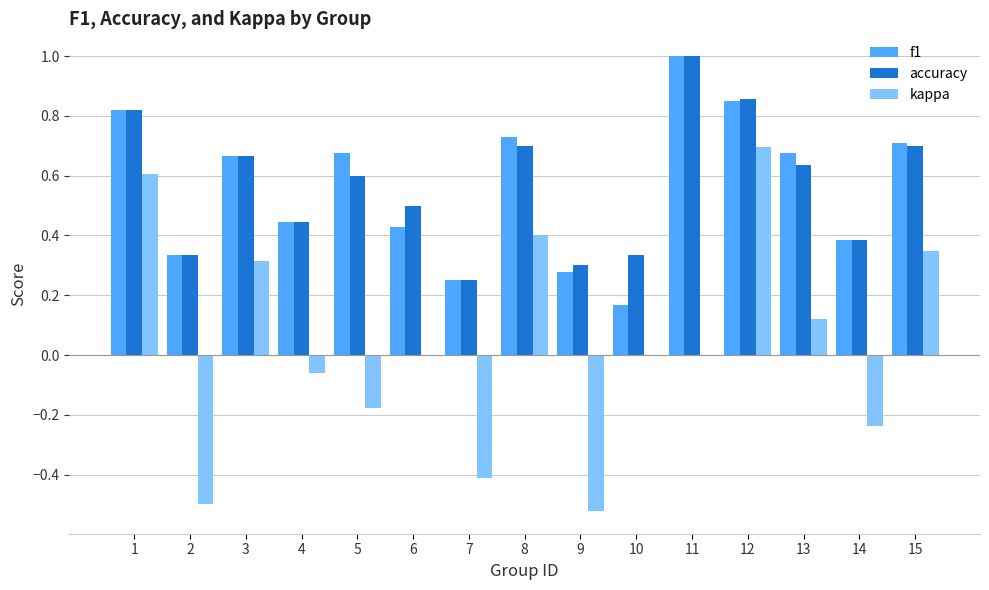

What is the sum of the accuracy values at 13 and 6?

1.1